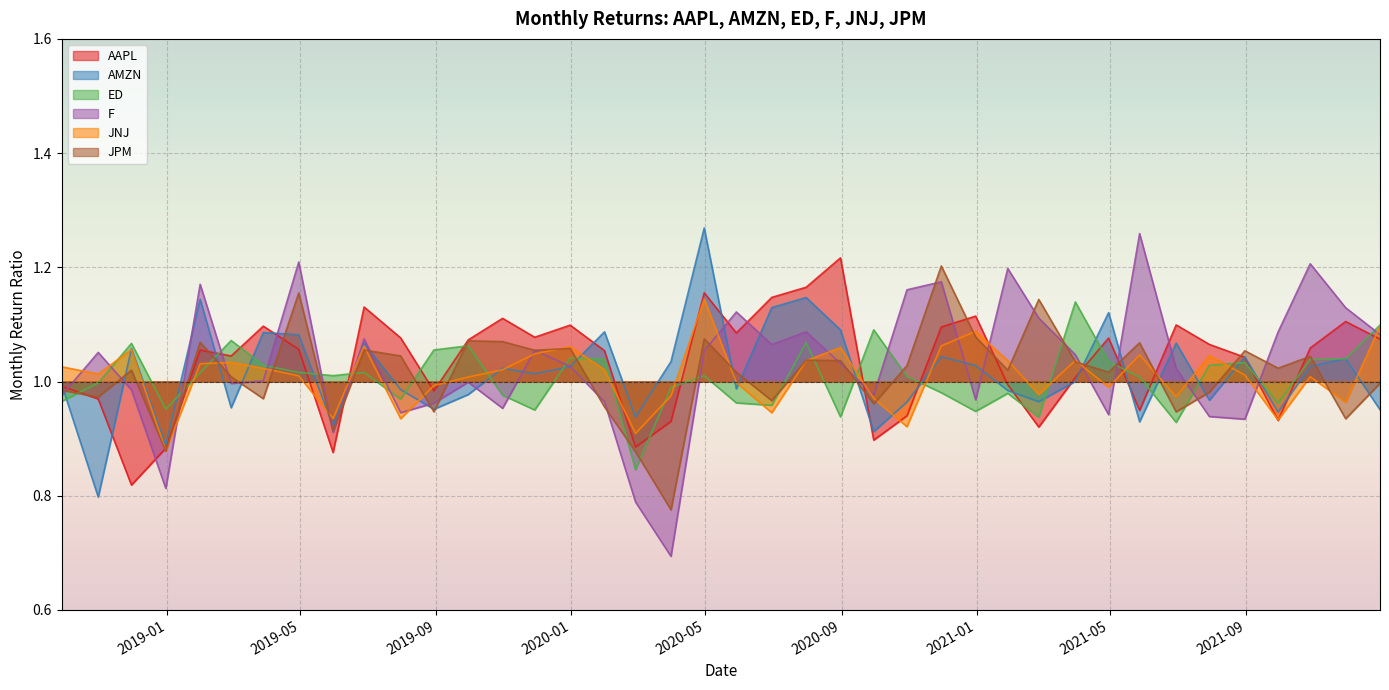

Which series has the widest spread of values?

F